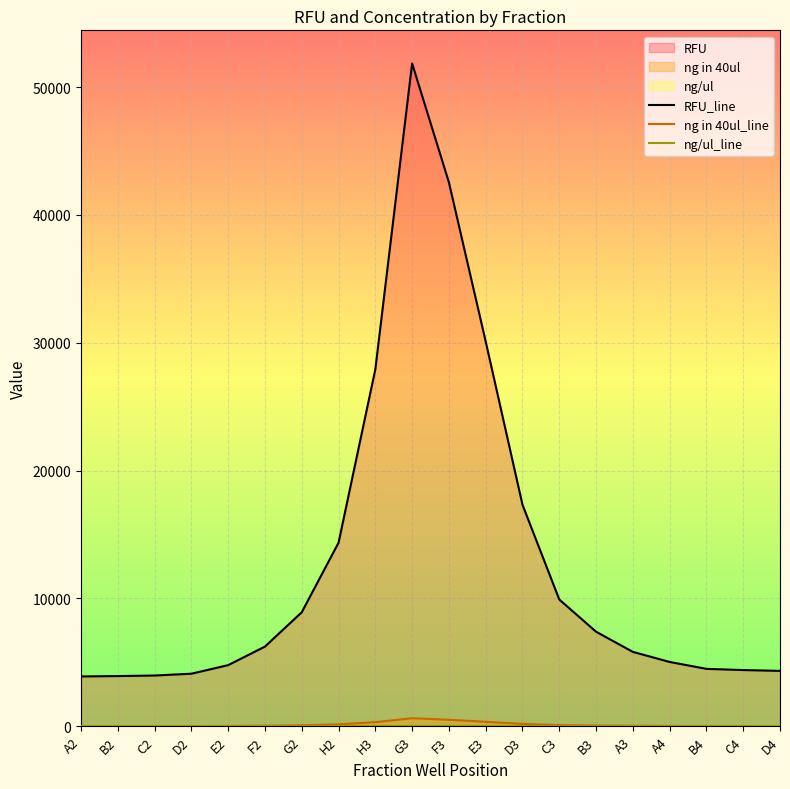

What is the sum of all ng in 40ul_line values?

2396.5